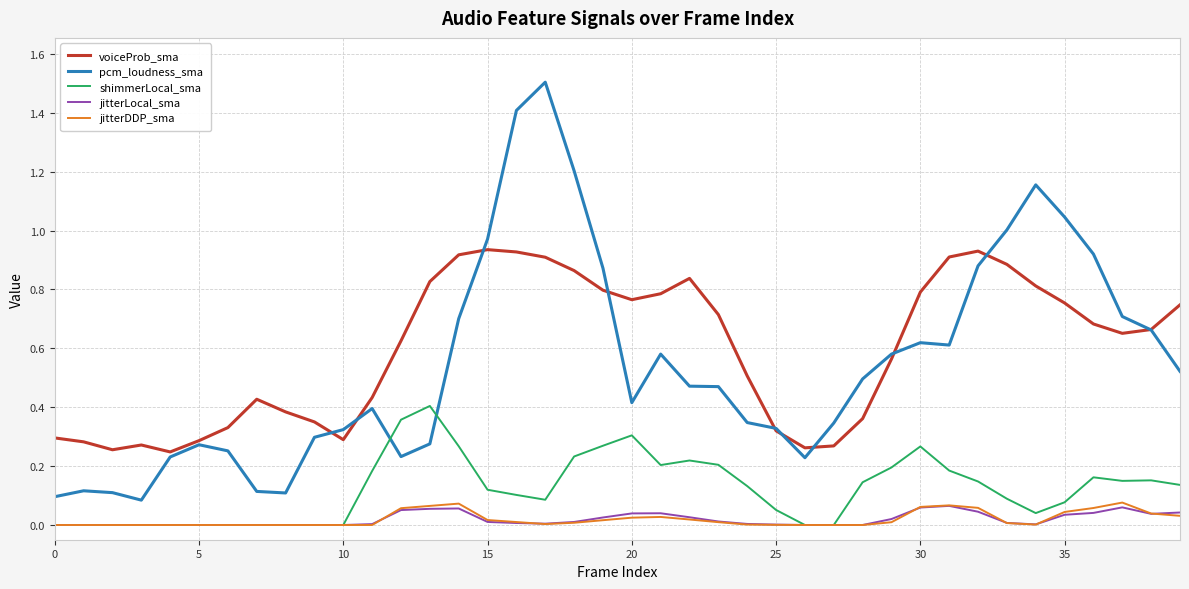

Which series ends up on top after the final intersection of voiceProb_sma and pcm_loudness_sma?

voiceProb_sma